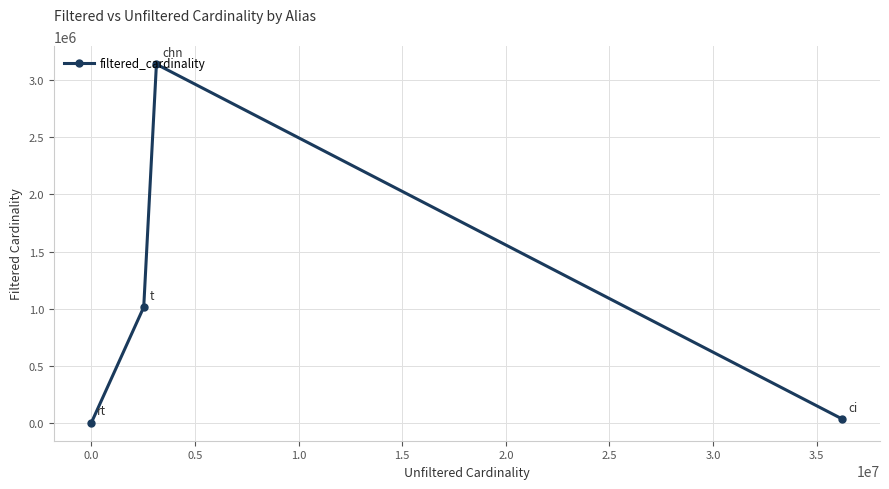

What is the average value?

1046387